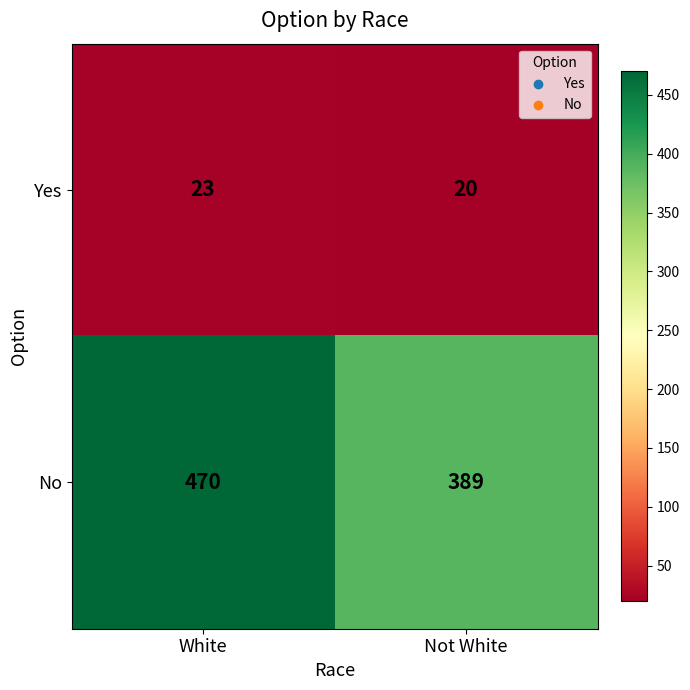

The Yes series shows 9 at Not White. True or false?

False